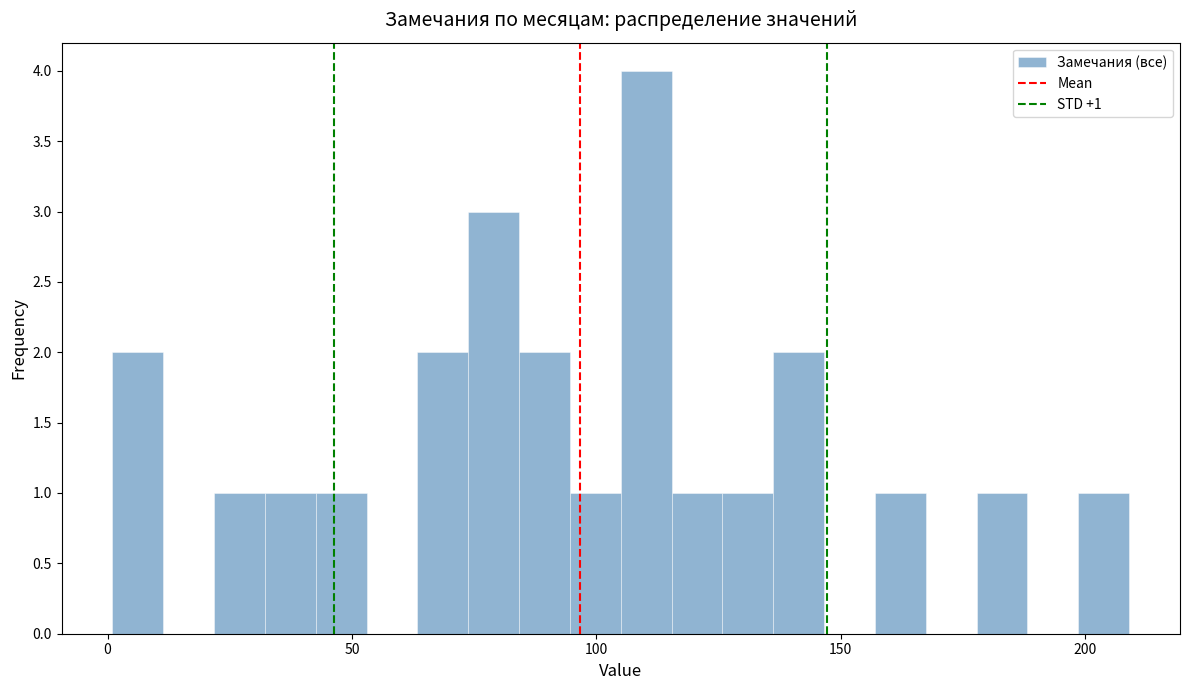

Around what value on the x-axis is the tallest bar? Give the approximate position of its centre, as read against the axis.

110